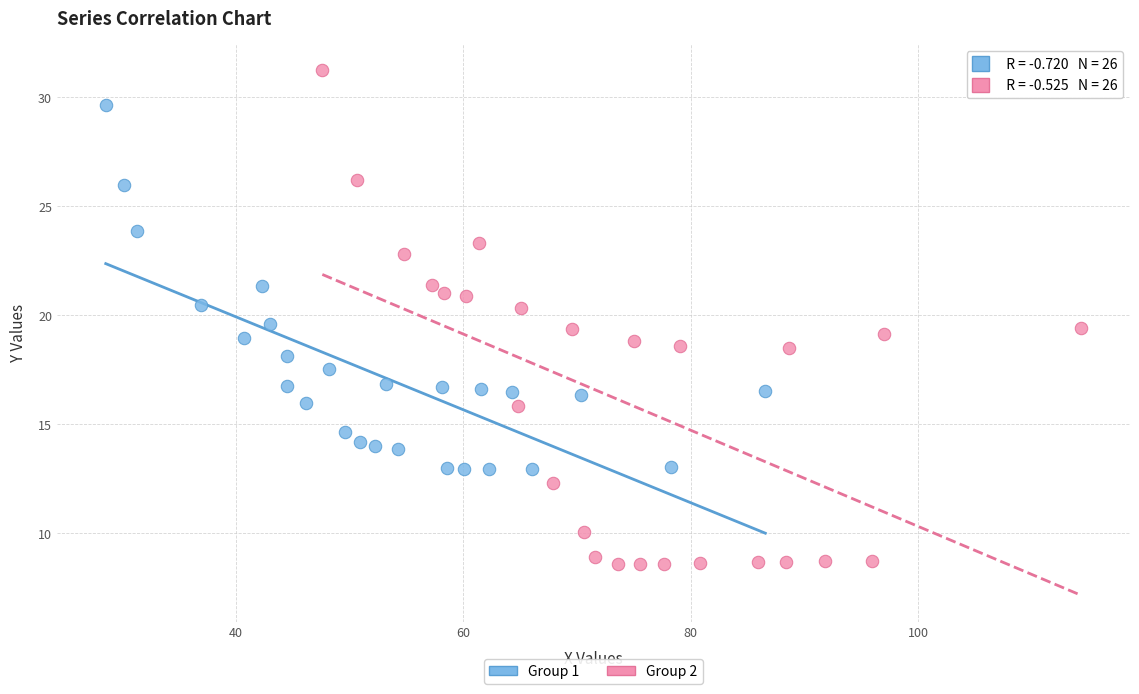

Which series has the largest Y range (max minus min)?

Group 2